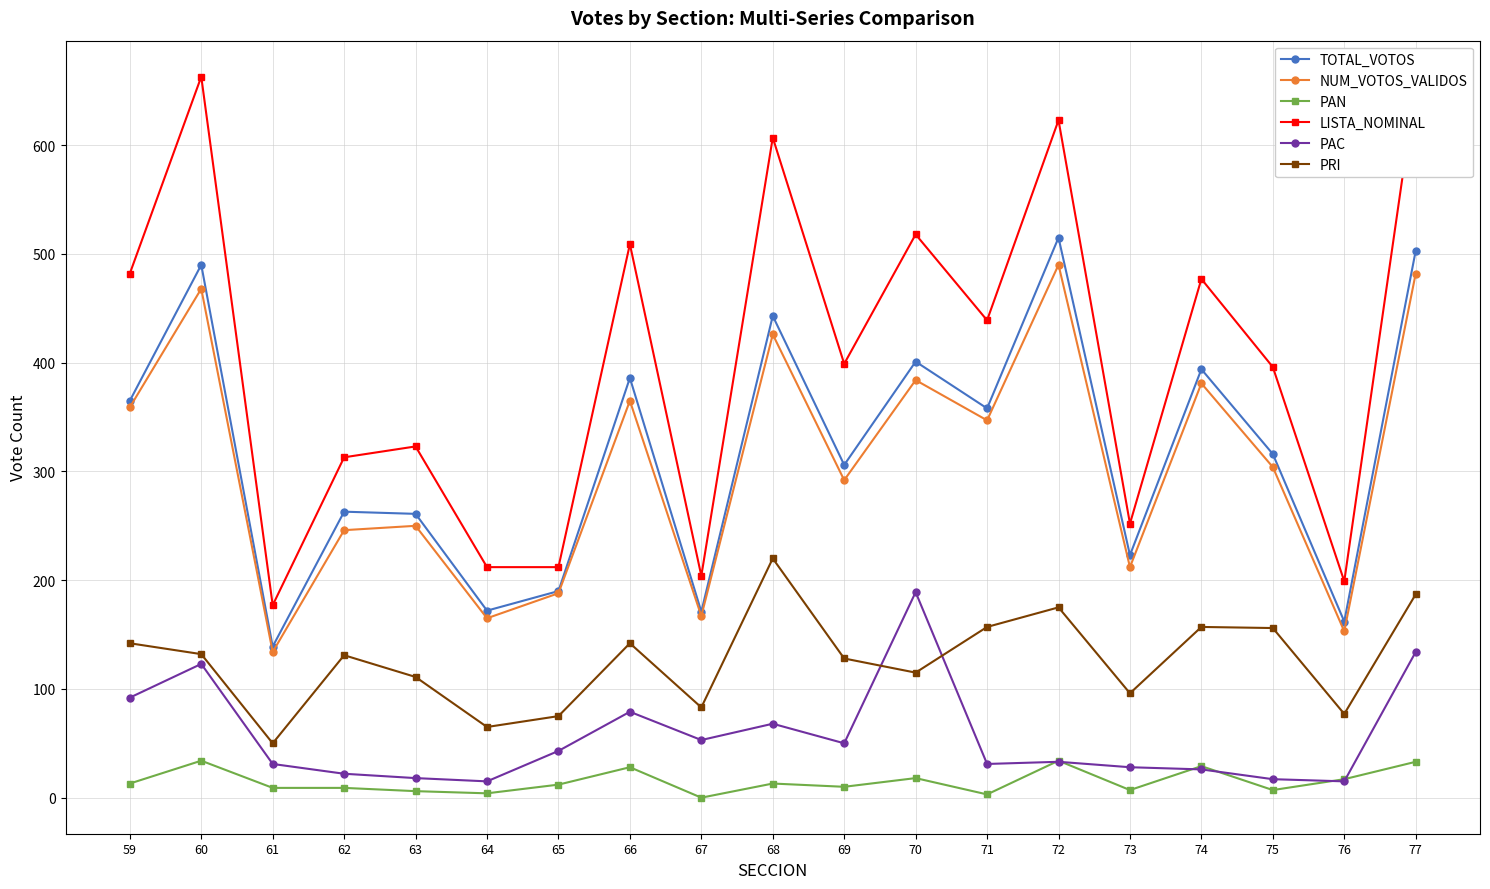

Between 61 and 65, which series saw the biggest shift?

NUM_VOTOS_VALIDOS